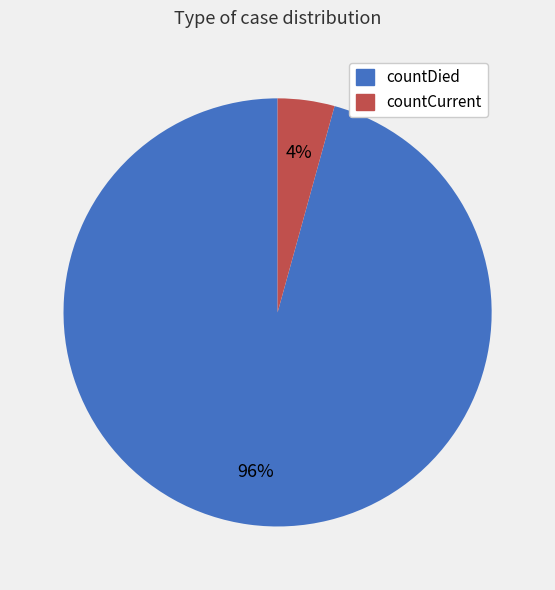

What is the majority slice?

countDied